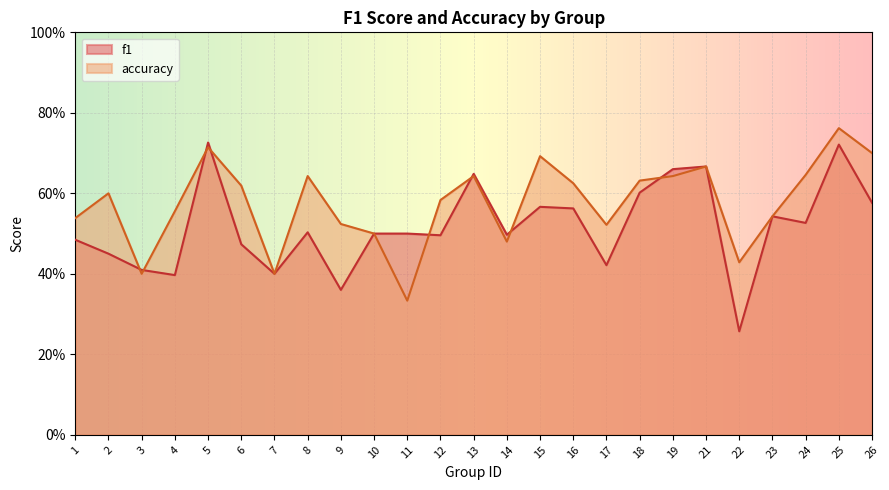

At how many categories does at least one series exceed 0?

25